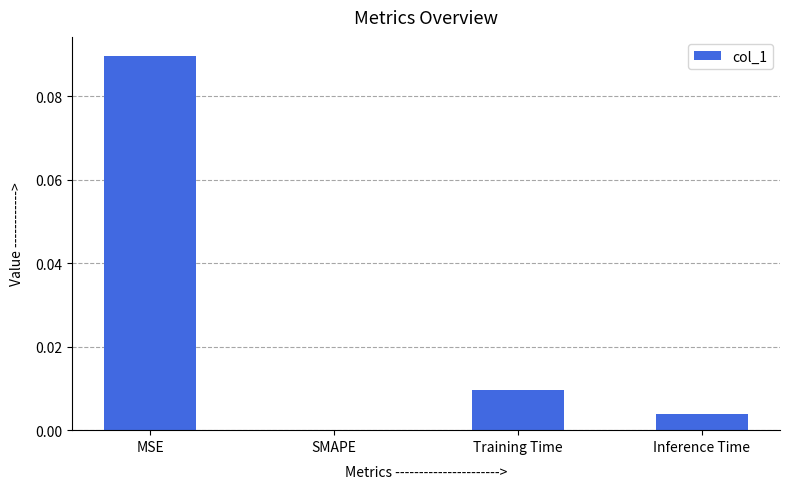

The value at Inference Time is 0.0. True or false?

True